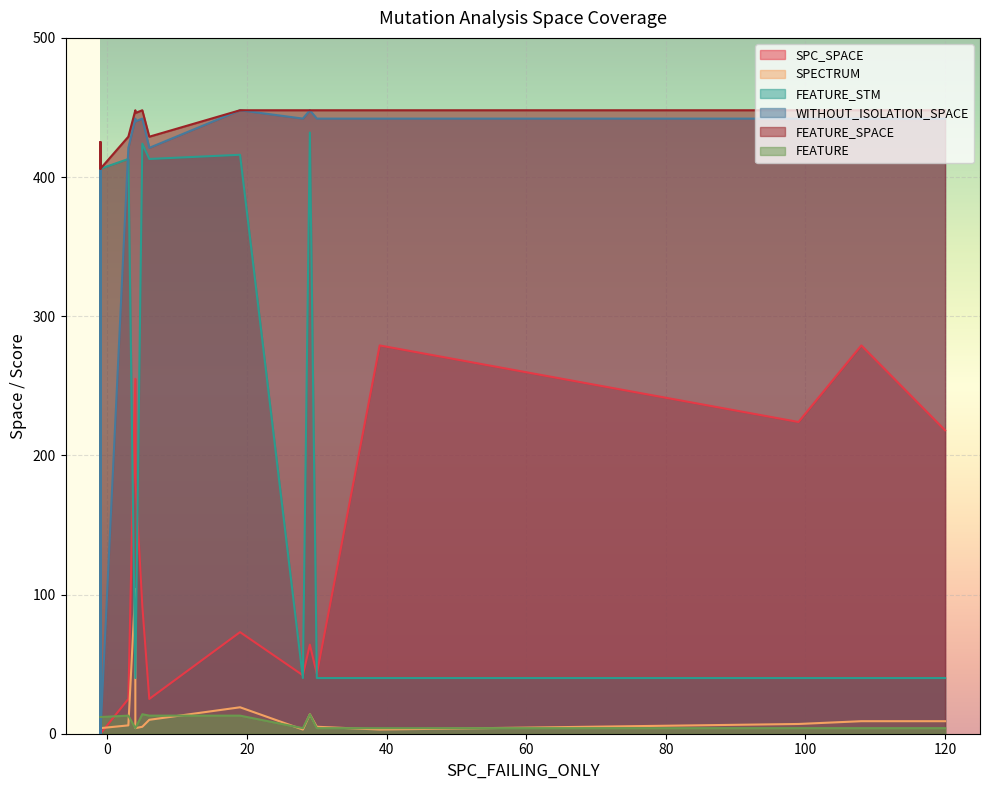

What is the total value across all series at 5?

1222